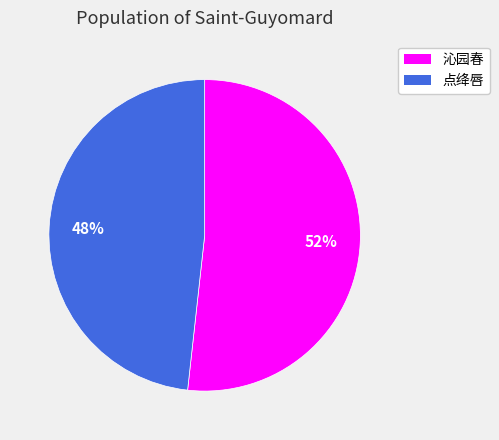

To the nearest percent, what is the combined percentage of 沁园春 and 点绛唇?

100%